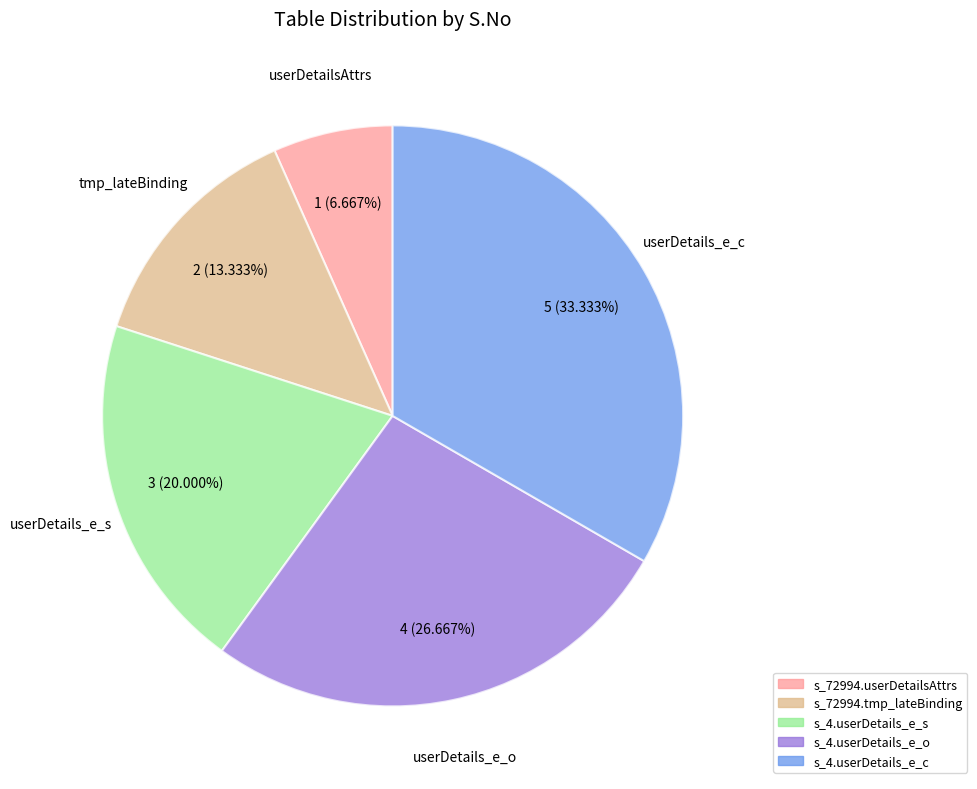

What portion of the pie excludes s_4.userDetails_e_o?

73.3%